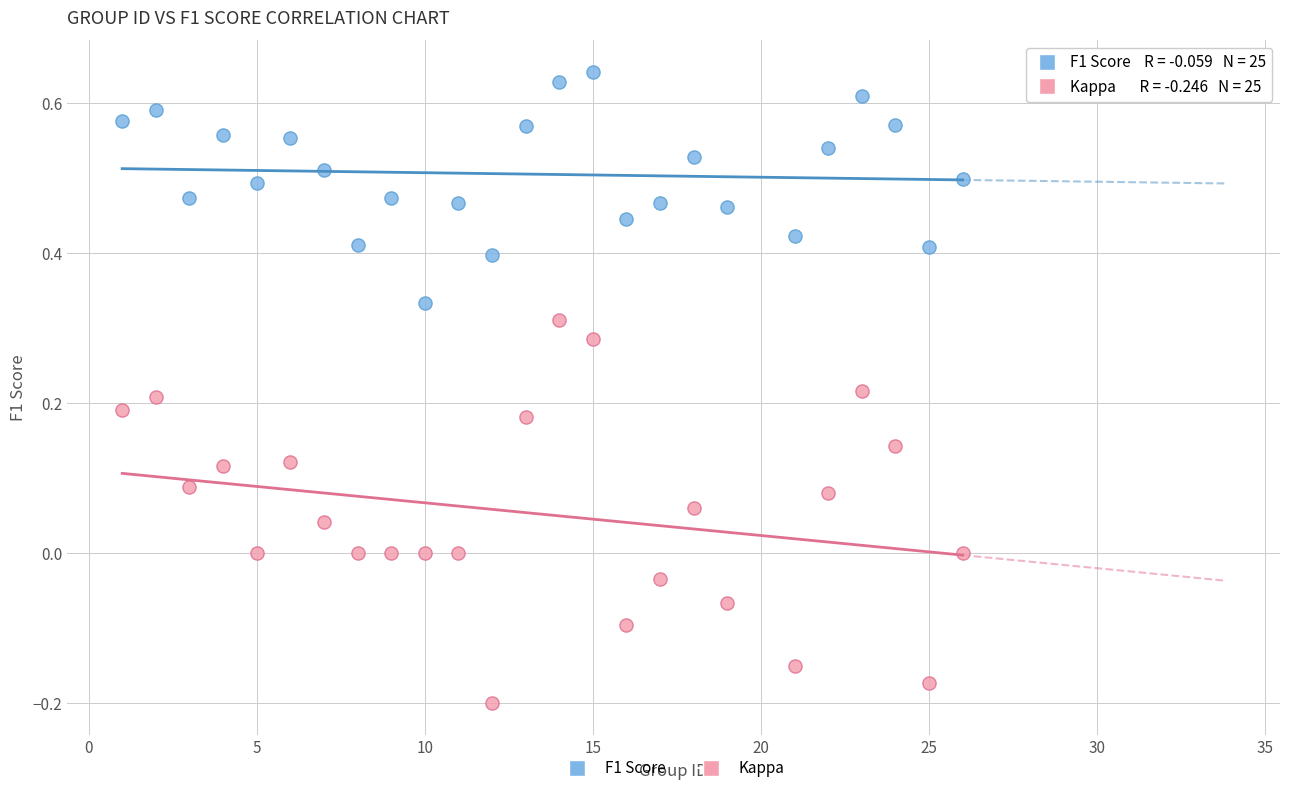

Across all data points, what is the range of Y values (max minus min)?

0.8